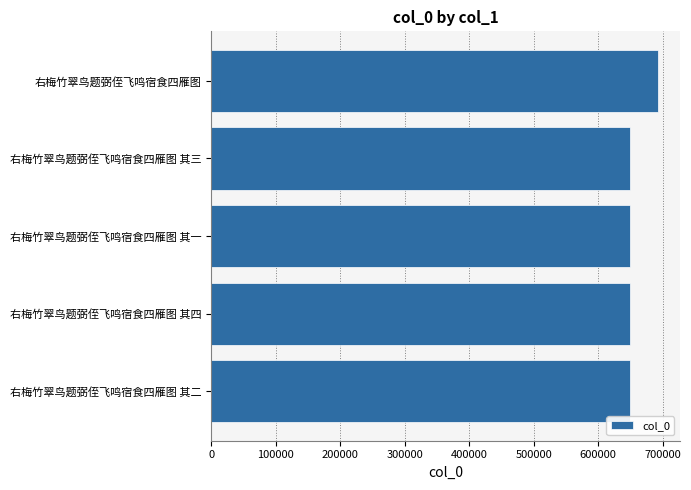

What is the smallest value displayed?

649276